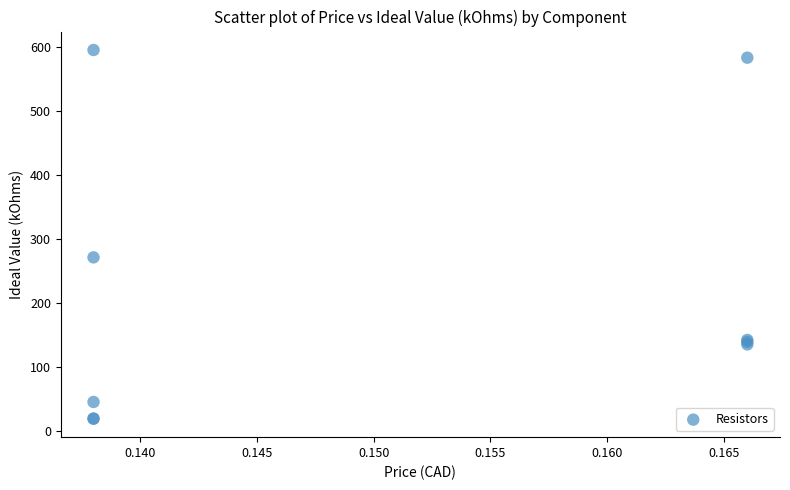

What Y value in the scatter plot is closest to 306?

271.0